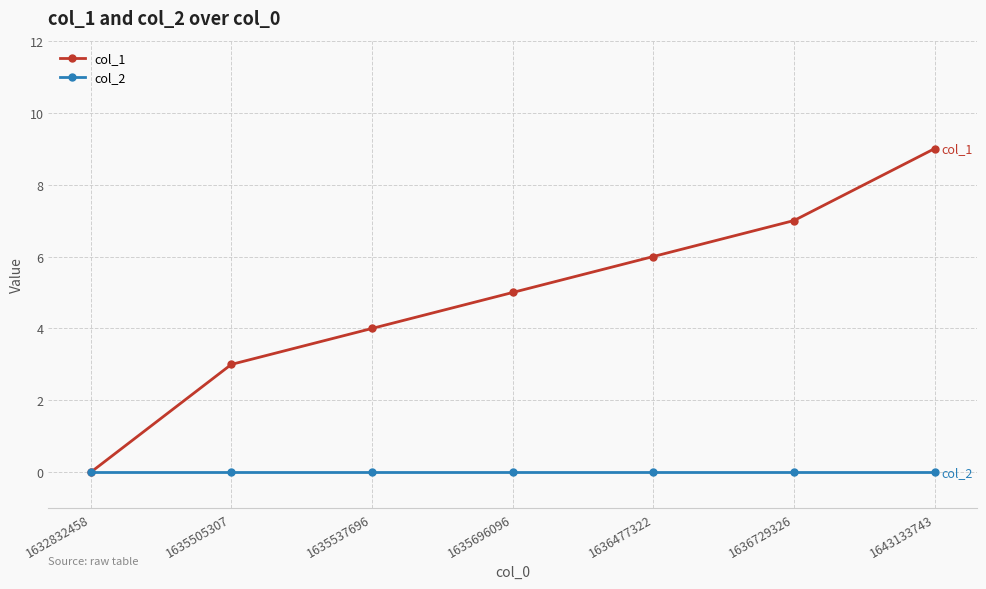

How many series are shown in this chart?

2